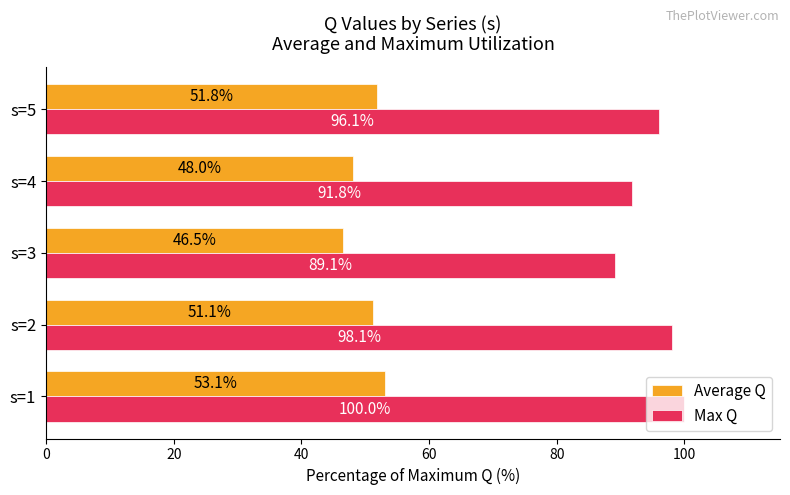

What is the difference between the second highest and second lowest values in the Average Q series?

3.8